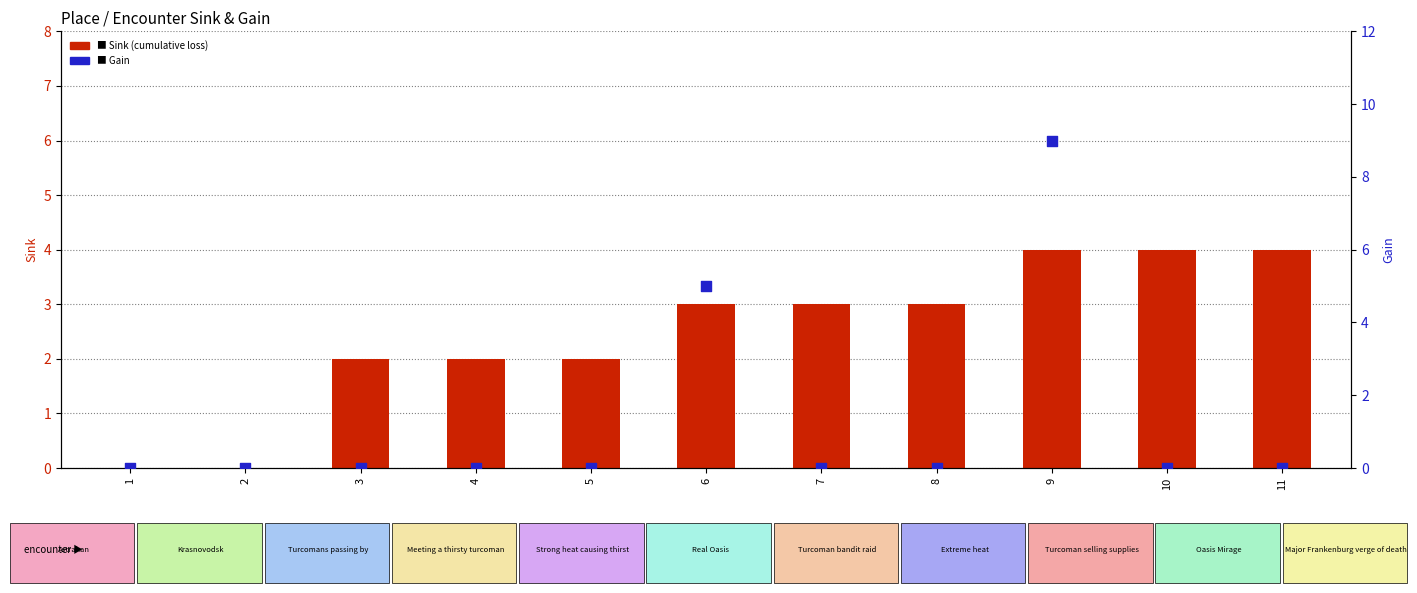

What is the total value across all series at 10?

4